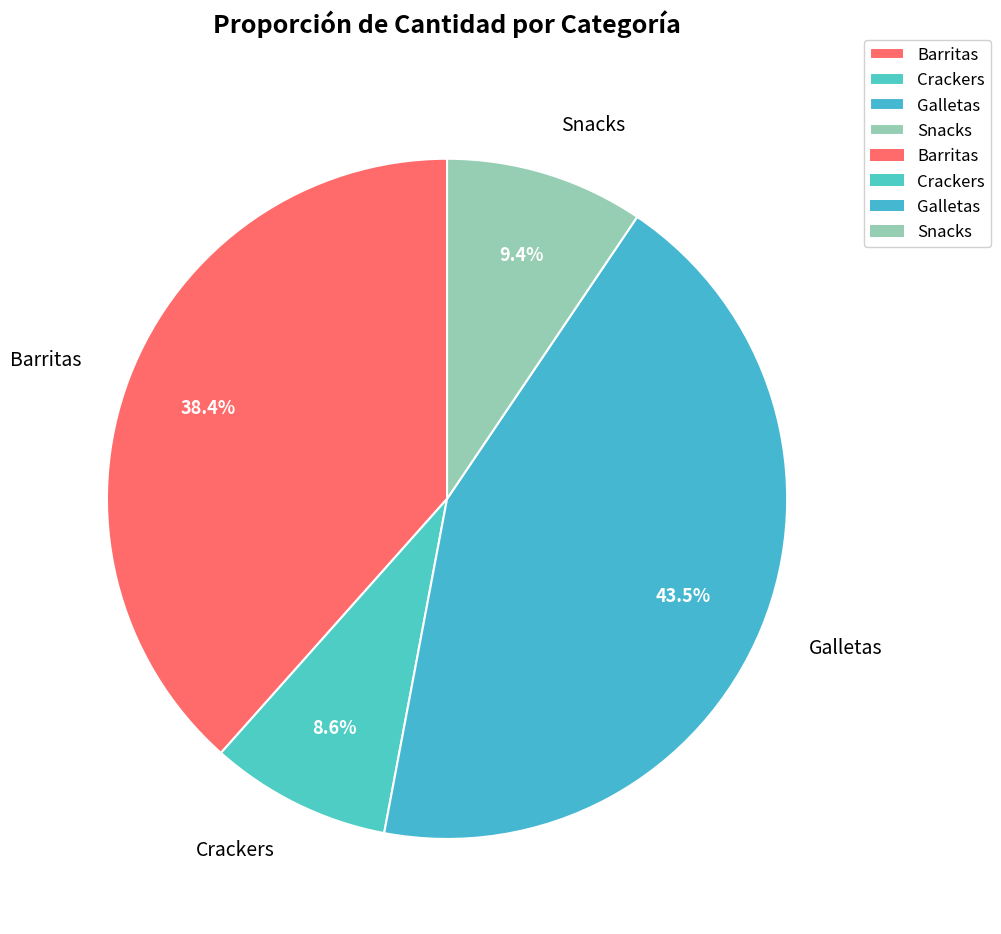

Is it true that Snacks is 18% of the pie?

False